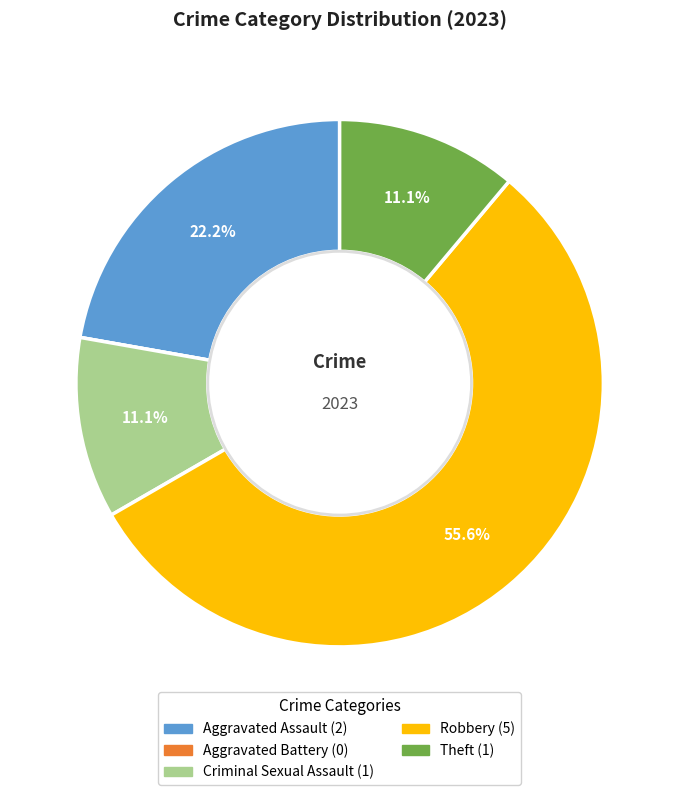

Is there a majority slice in this chart?

Yes